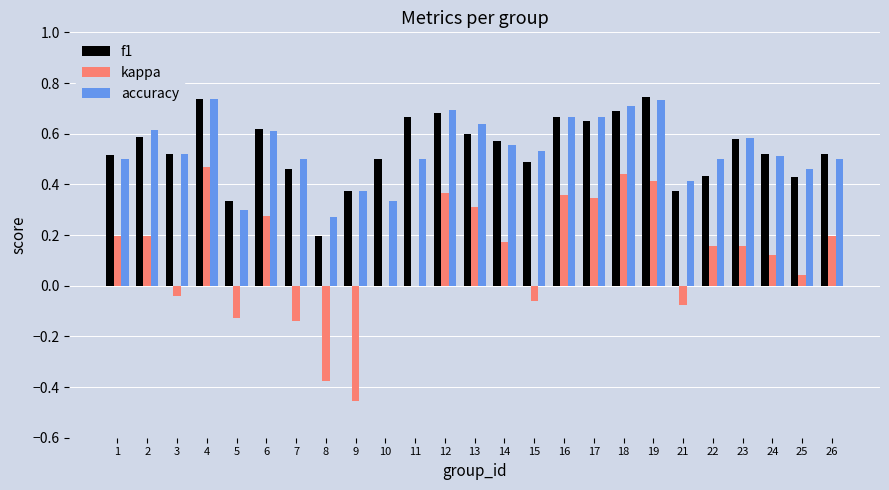

True or false: accuracy has a value of 0.1 at 23.

False